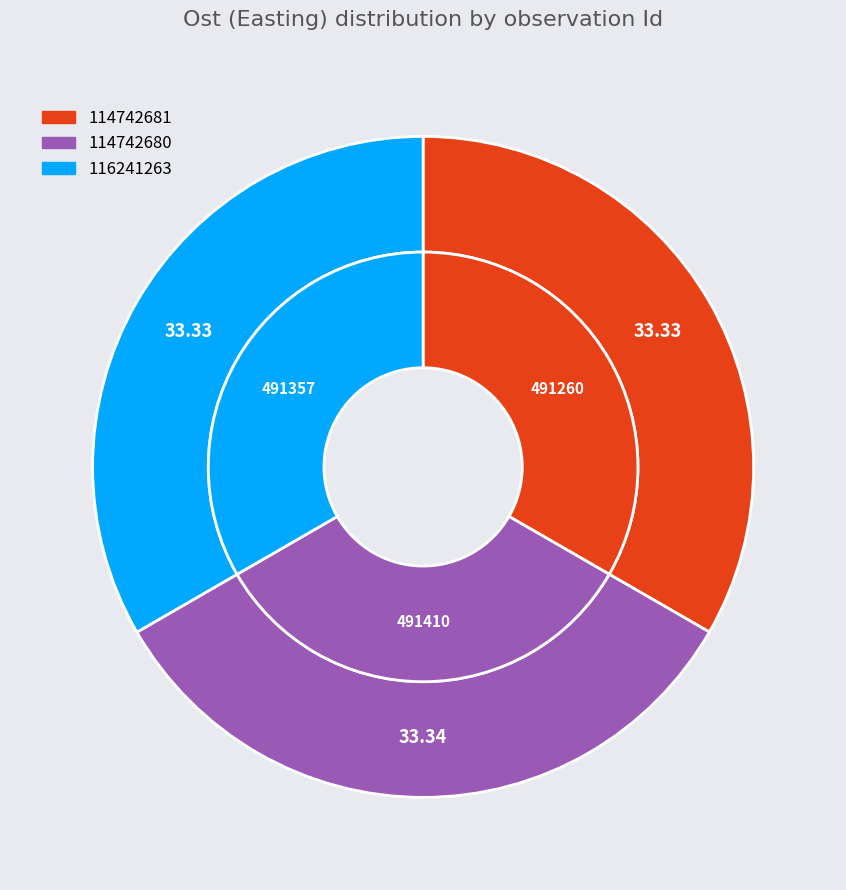

True or false: 114742681 accounts for 45% of the total.

False